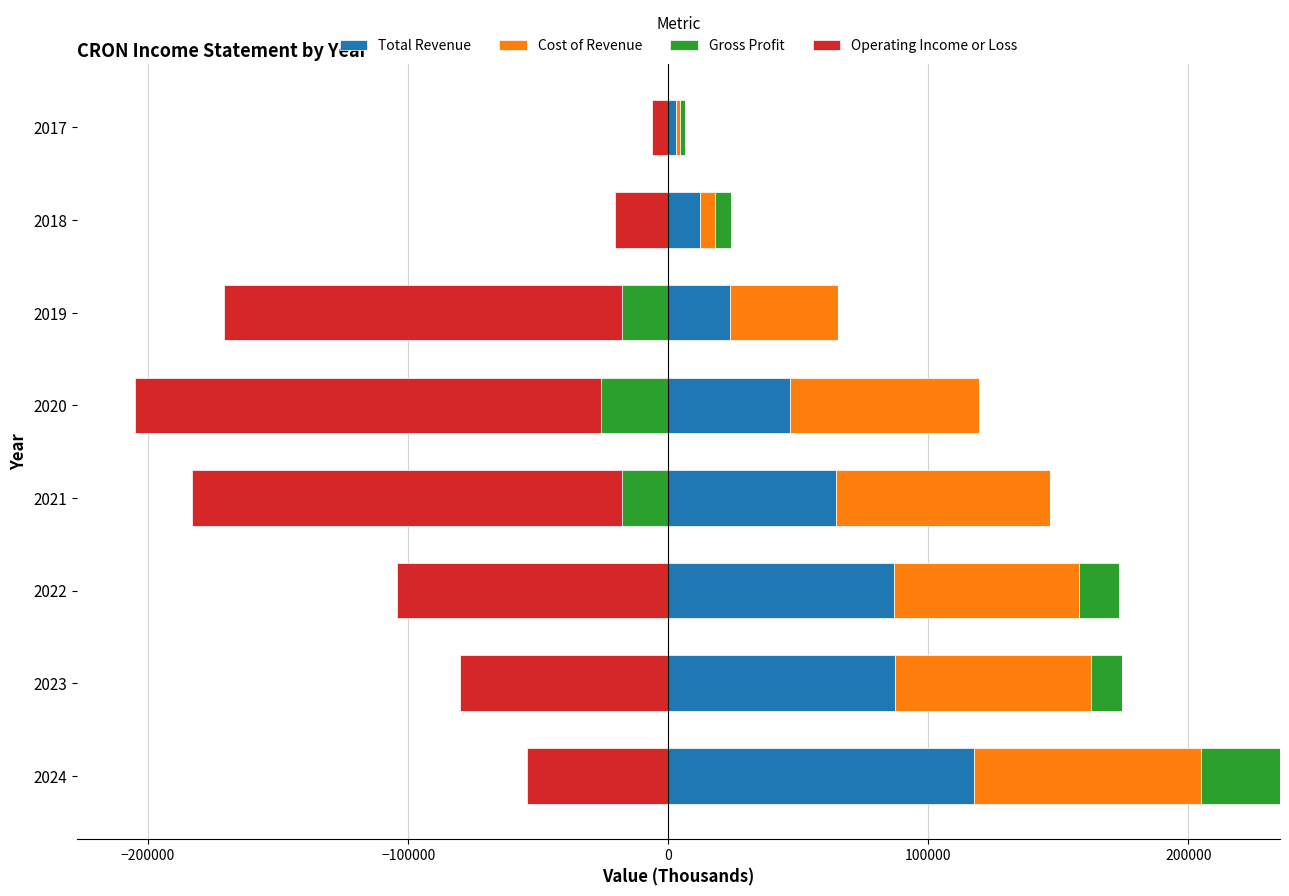

What is the difference between the maximum and minimum values in the Cost of Revenue series?

85500.0